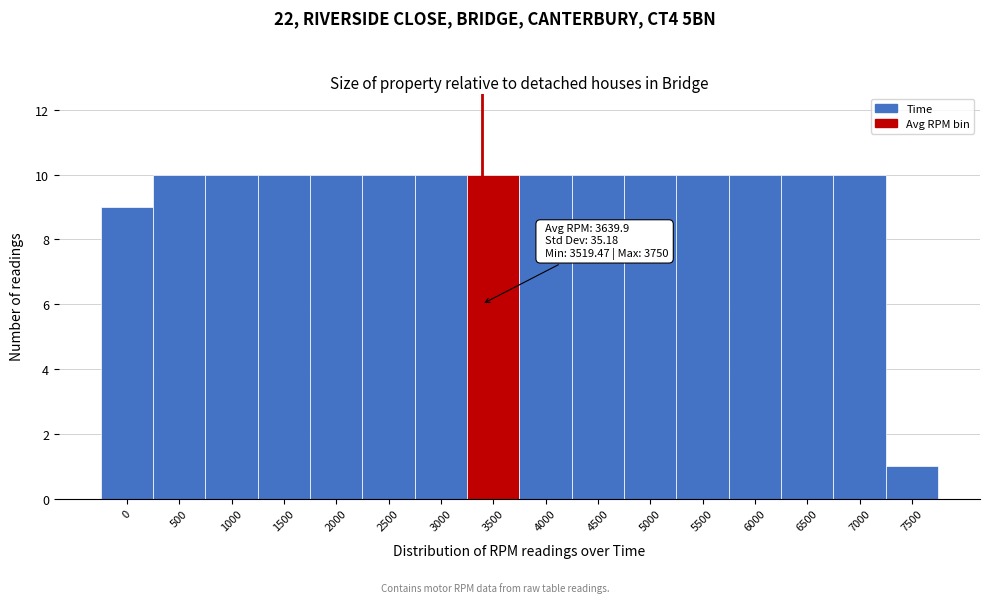

Reading left to right, list all the values displayed in this chart.

9	10	10	10	10	10	10	10	10	10	10	10	10	10	10	1